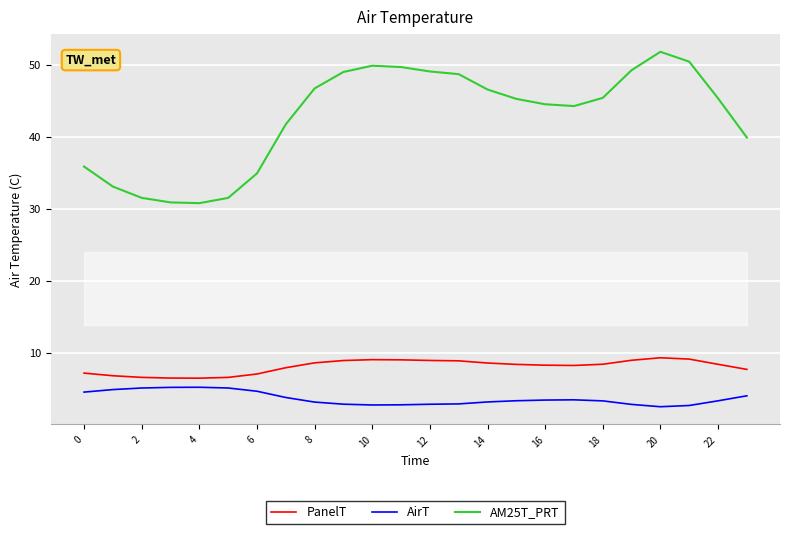

True or false: PanelT and AirT cross at least once.

False